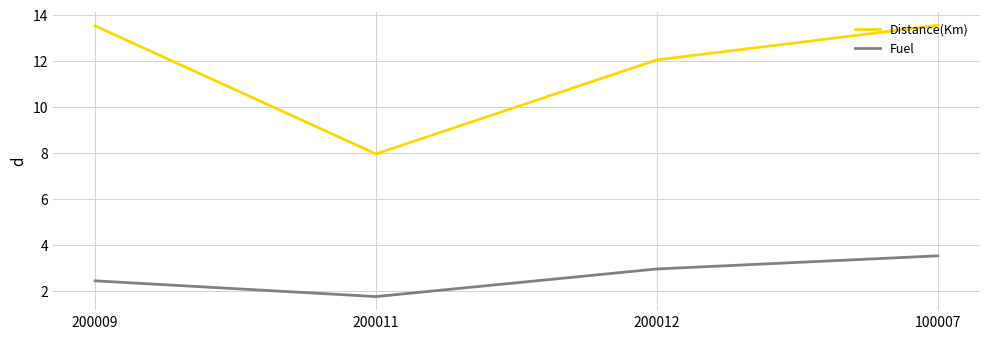

Is the value of Distance(Km) at 200009 greater than the value of Fuel at 100007?

Yes